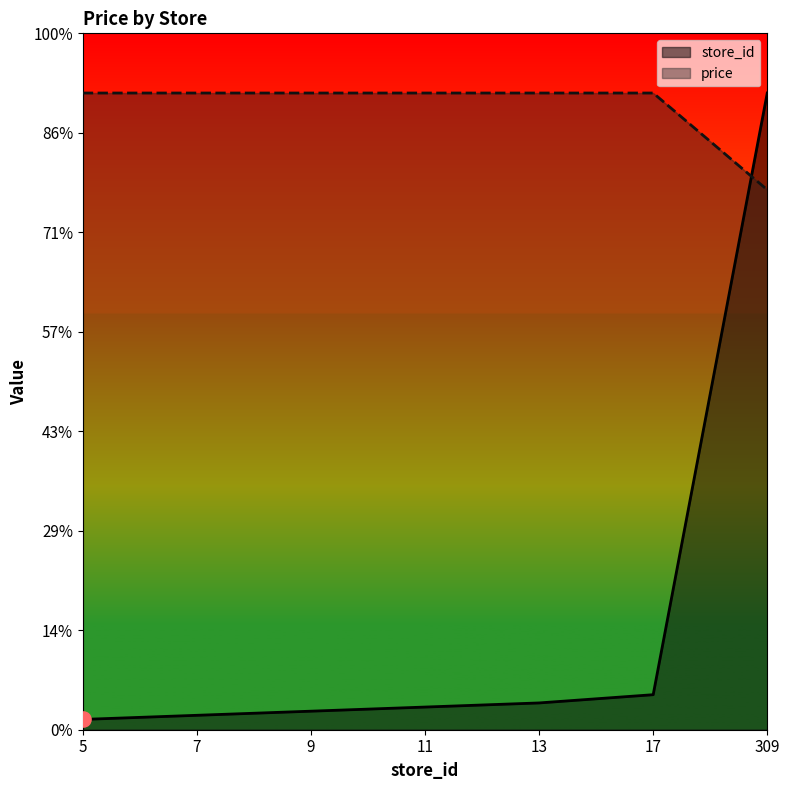

At which category is the sum across all series the highest?

309